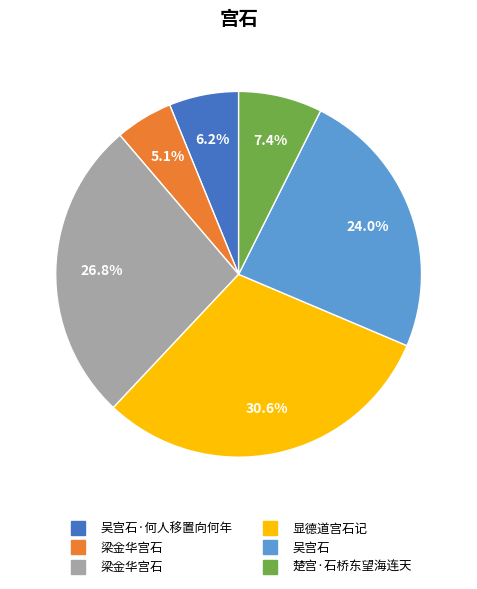

Is there any slice that represents more than half of the pie?

No